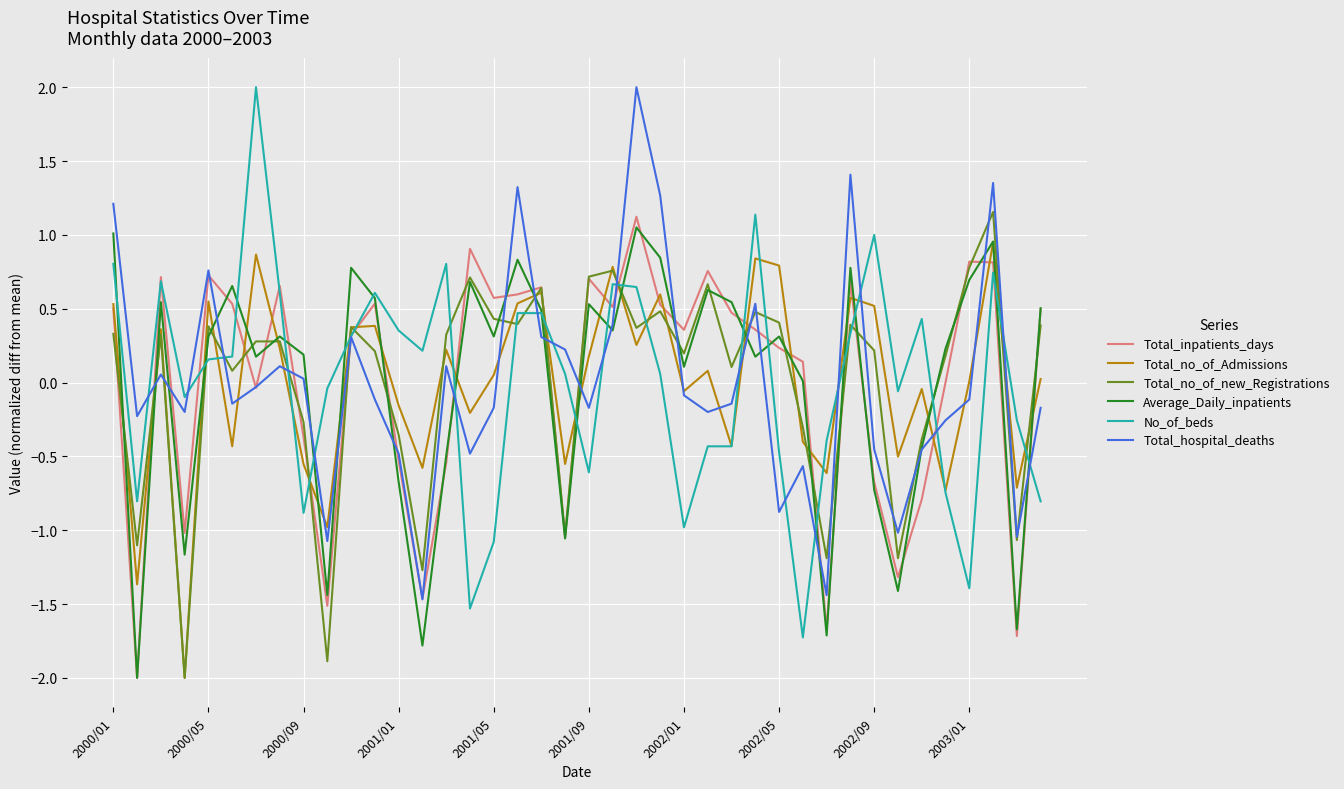

What is the greatest value displayed?

2.0